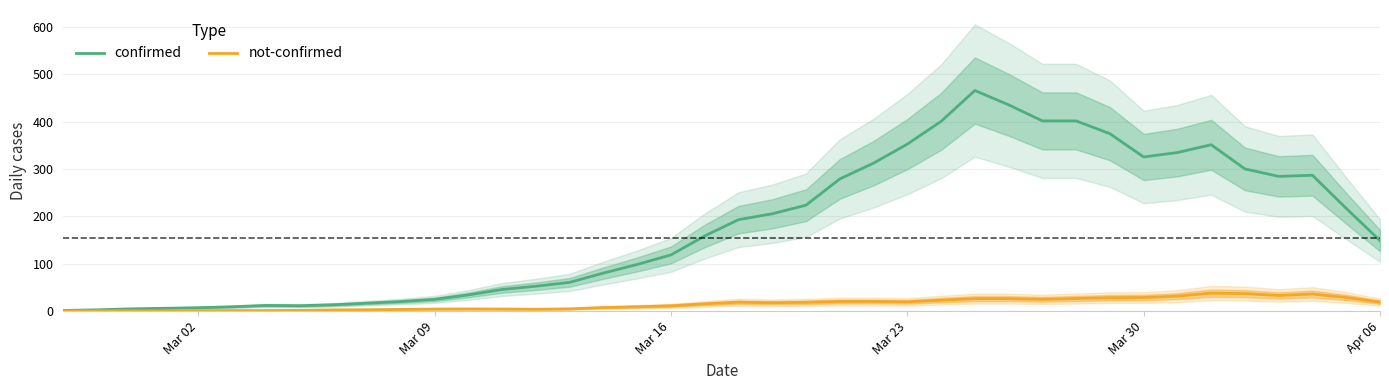

What is the highest value of the not-confirmed series?

38.0